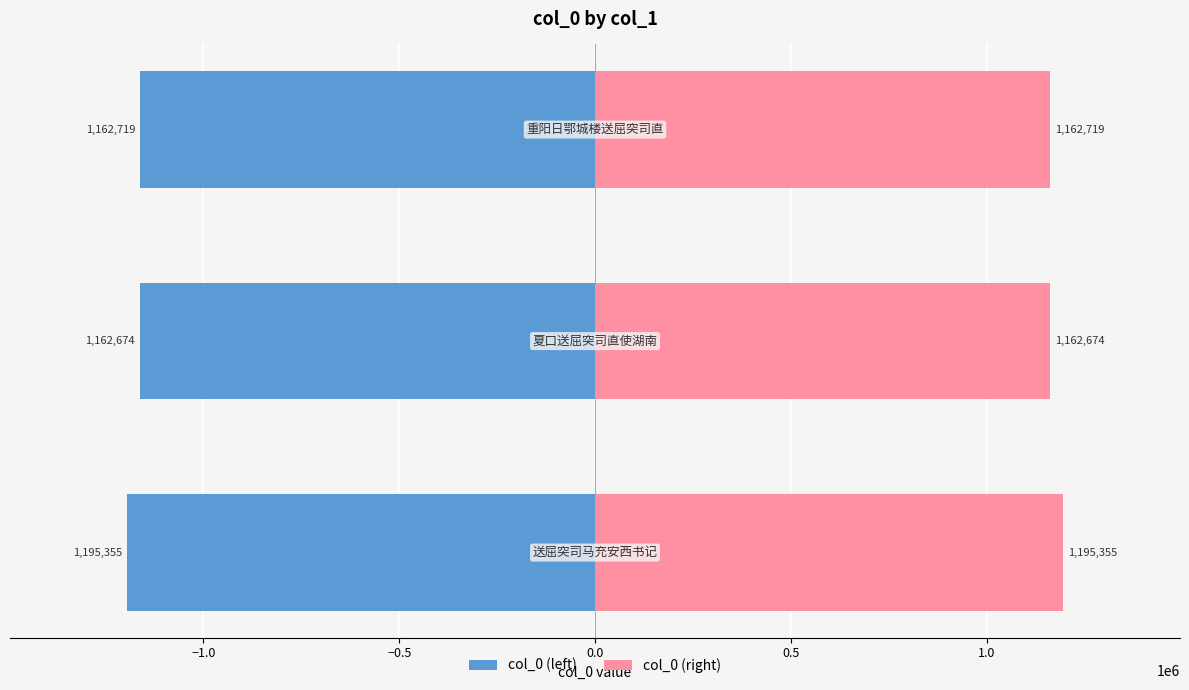

At how many categories does at least one series exceed 787925?

3